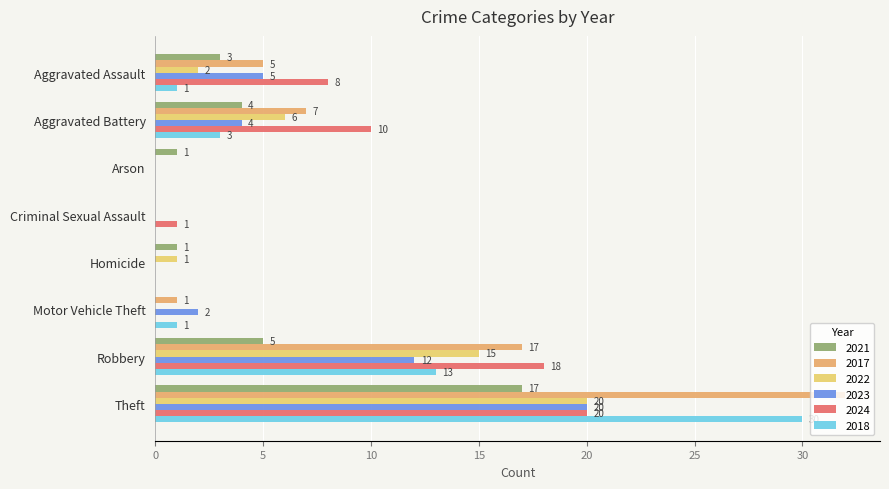

What are all the series names shown in the legend?

2021, 2017, 2022, 2023, 2024, 2018